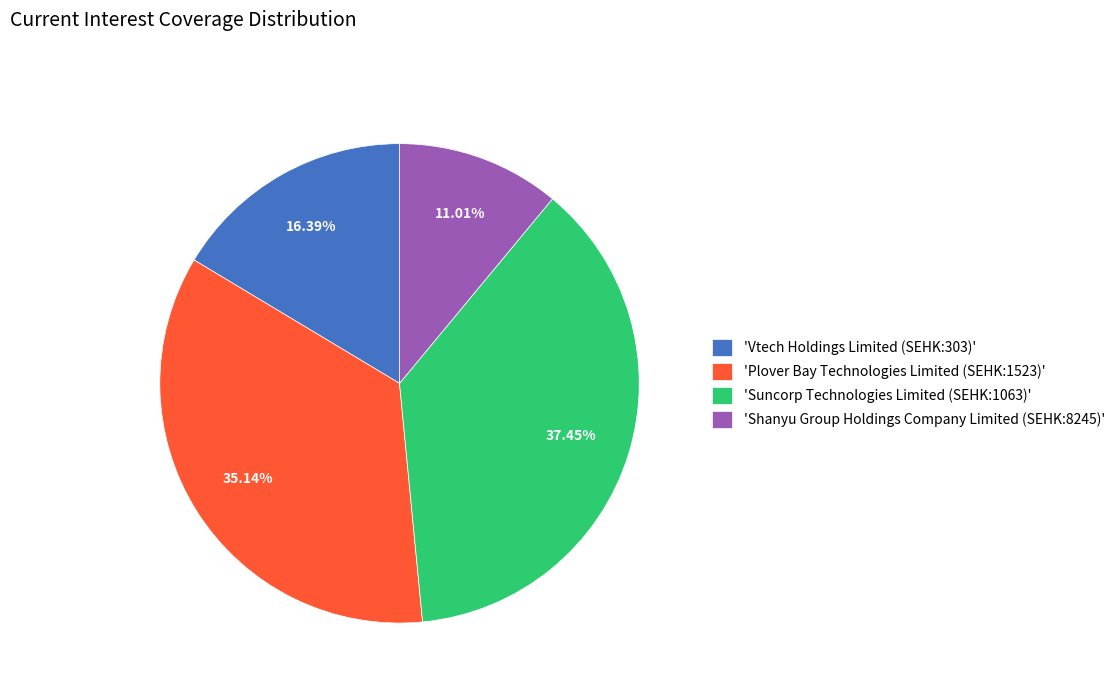

Do 'Plover Bay Technologies Limited (SEHK:1523)' and 'Shanyu Group Holdings Company Limited (SEHK:8245)' together represent more than half of the pie?

No